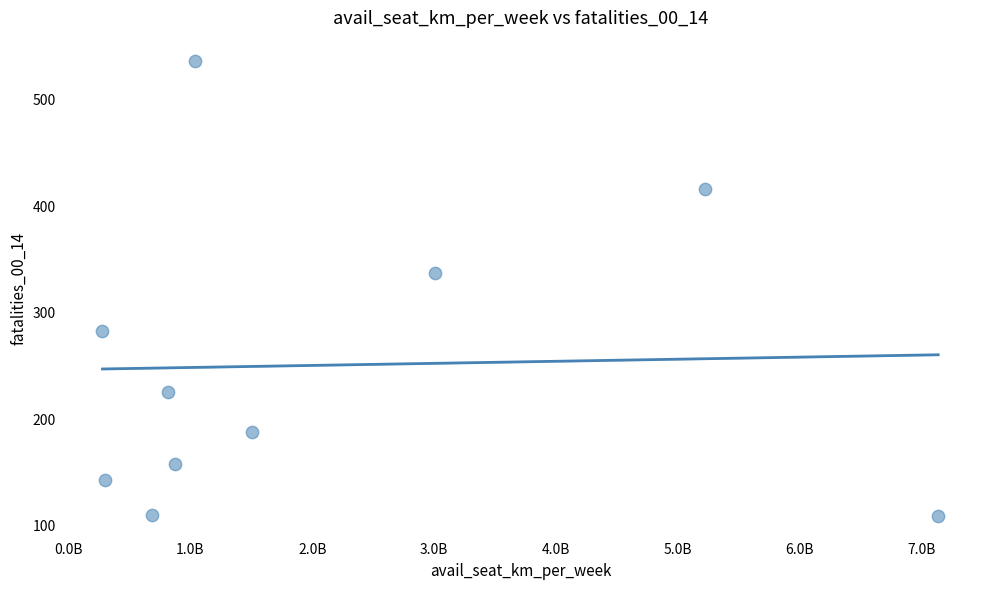

What is the average Y value?

251